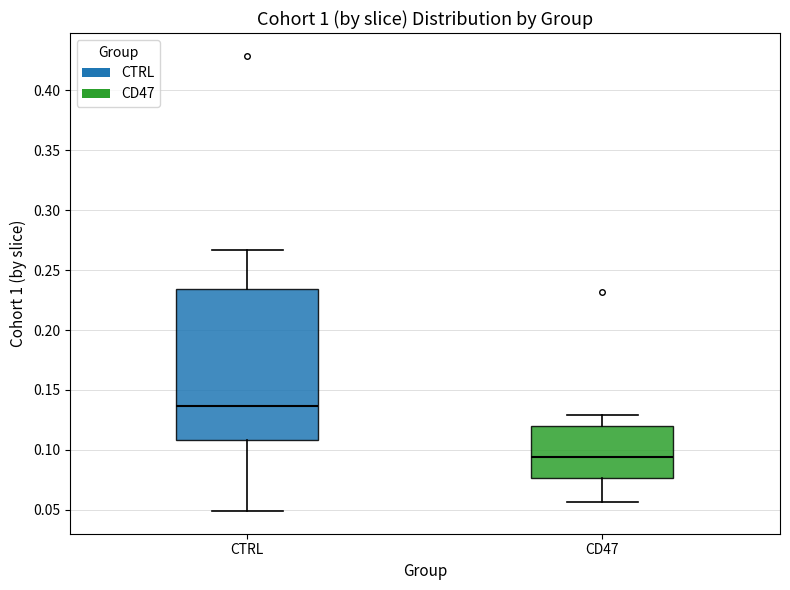

Reading left to right, read every box against the y-axis: the position of its median line, the range the box covers, and the ends of its whiskers. The values are not printed on the chart, so give them approximately, as read against the axis.

CTRL: median 0.135, box 0.110 to 0.235, whiskers 0.050 to 0.265
CD47: median 0.095, box 0.075 to 0.120, whiskers 0.055 to 0.130